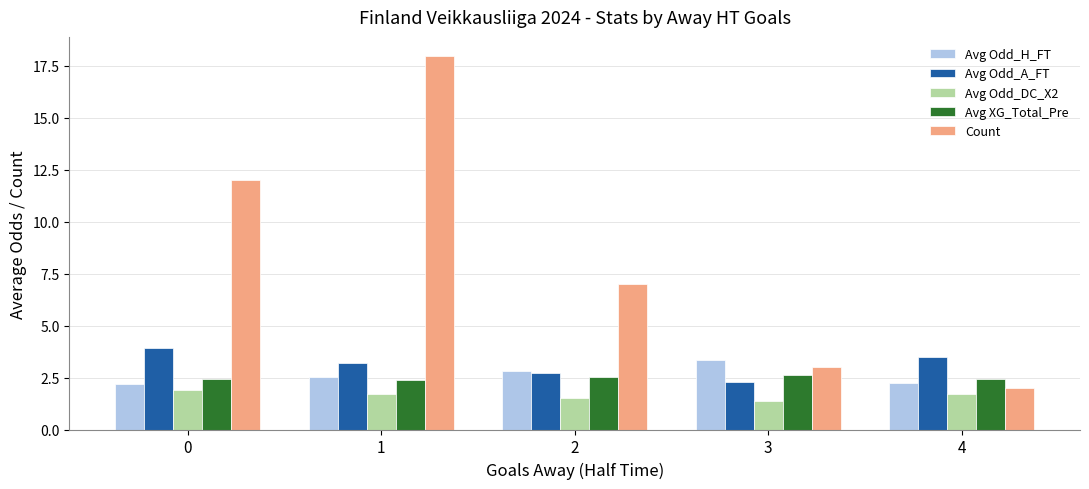

What is the average value of the Count series?

8.4